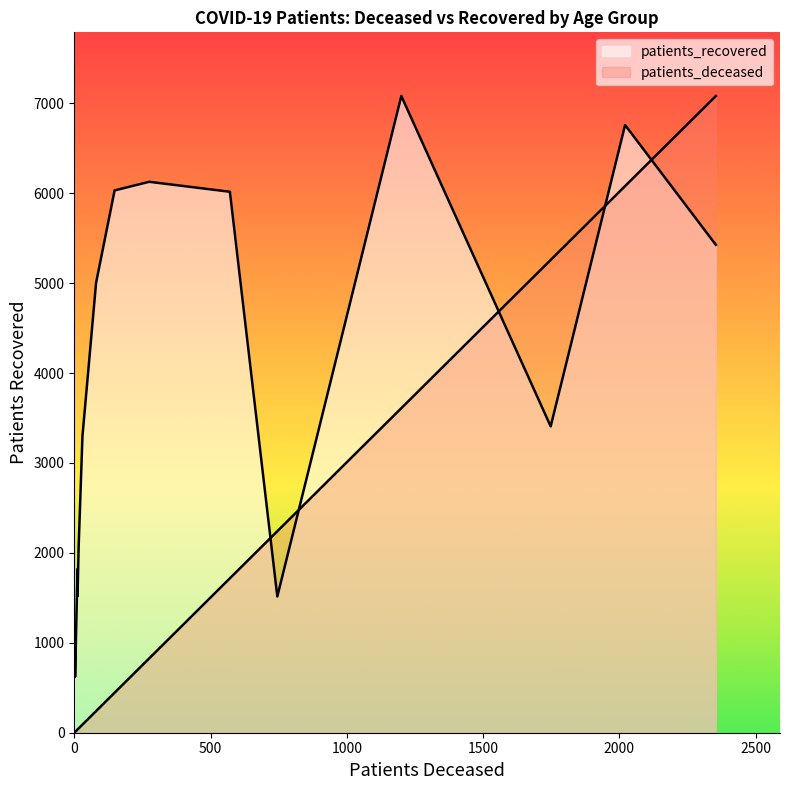

What is the value of the patients_recovered point at the 14th from the left?

5426